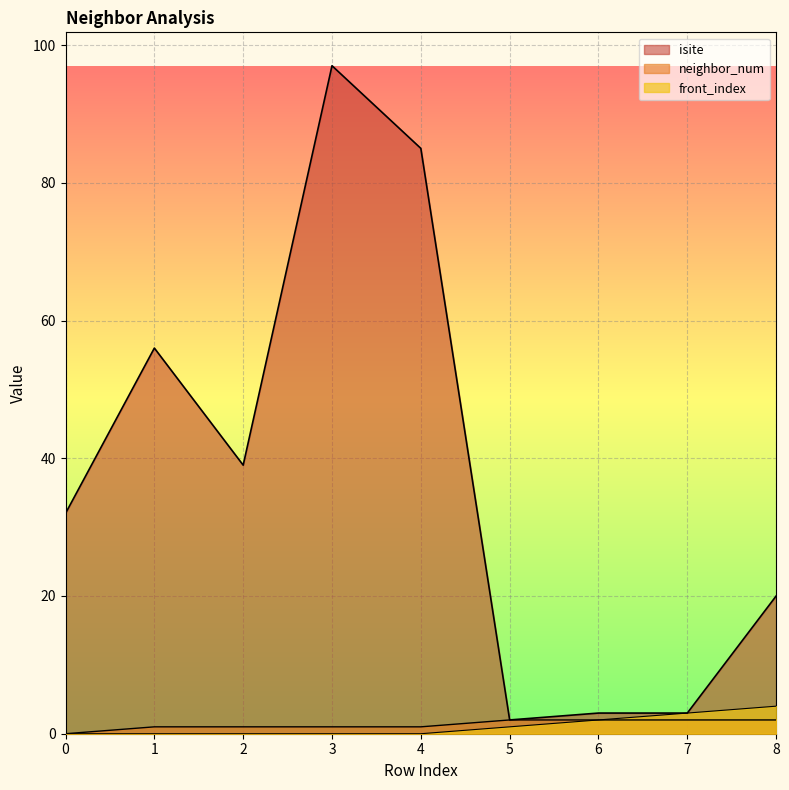

The front_index series shows 1 at 5. True or false?

True